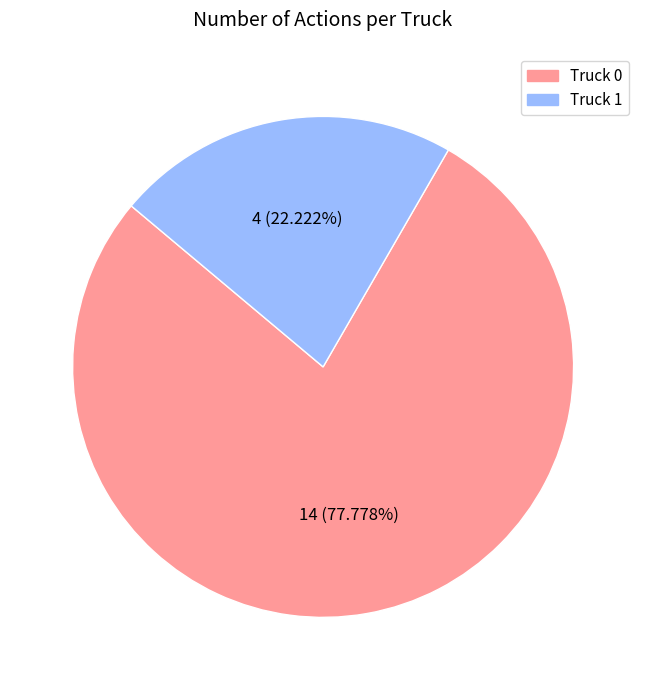

Which has a higher value, Truck 1 or Truck 0?

Truck 0